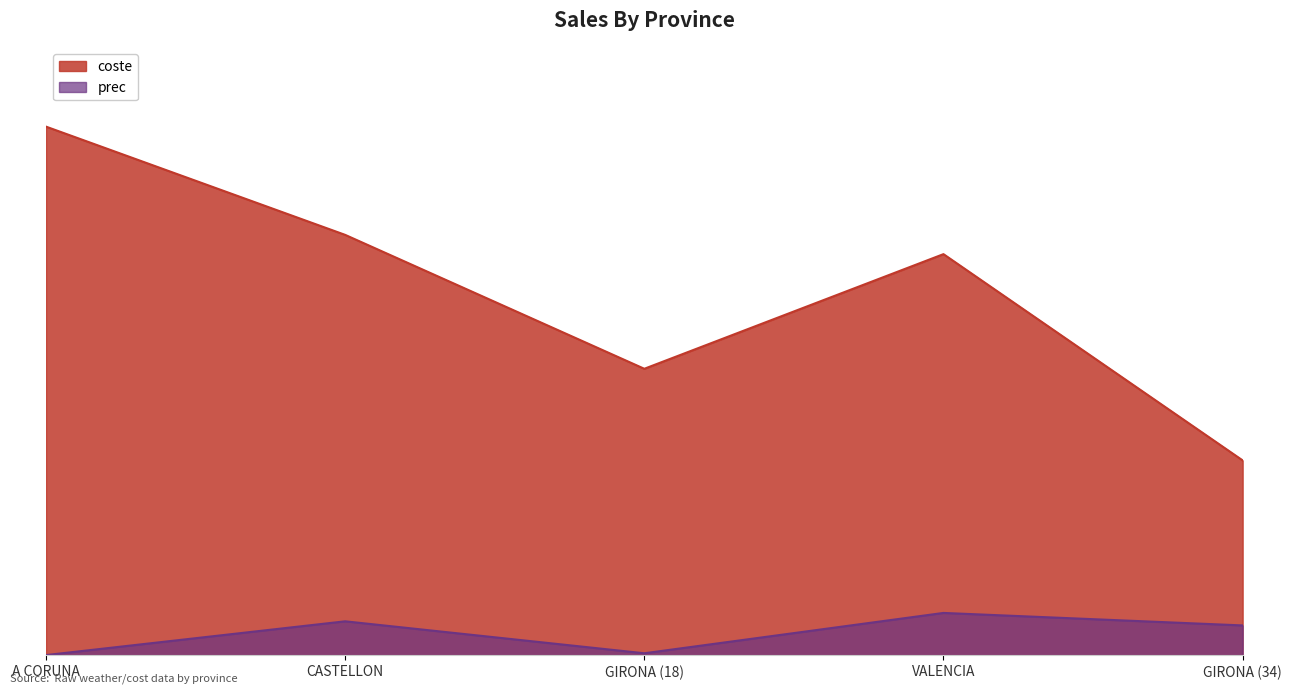

What is the value of the prec point at the 5th from the left?

95750.1